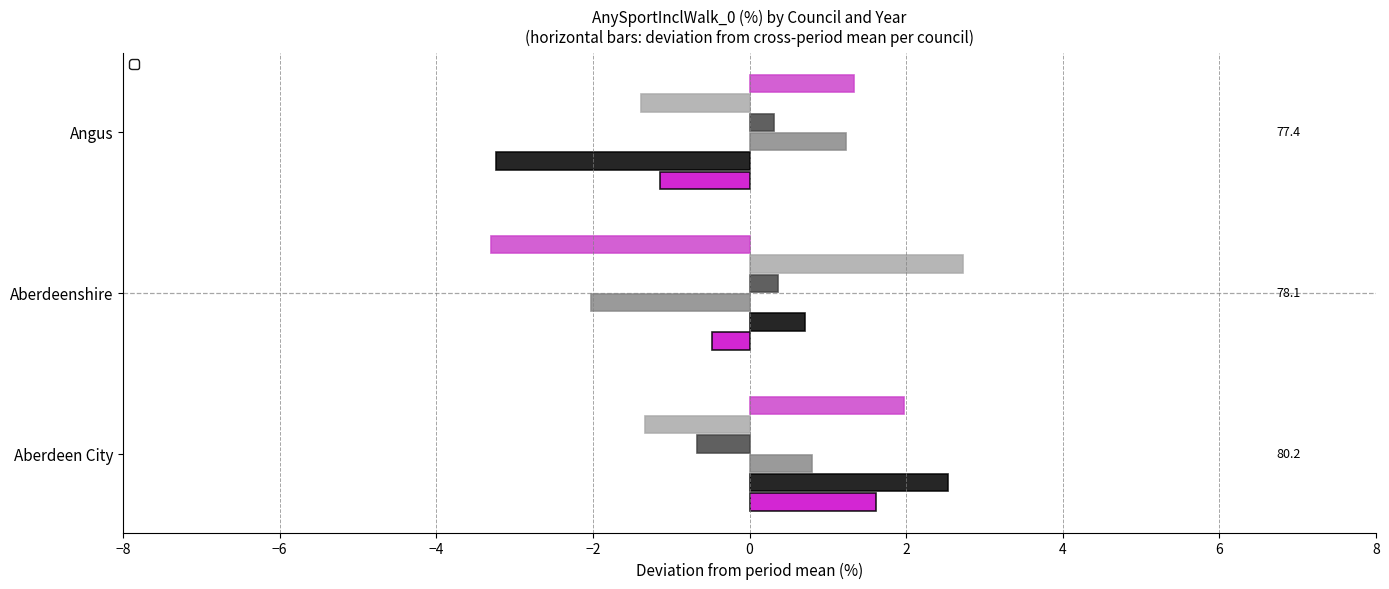

Read the _20072008 value at Aberdeen City.

2.5